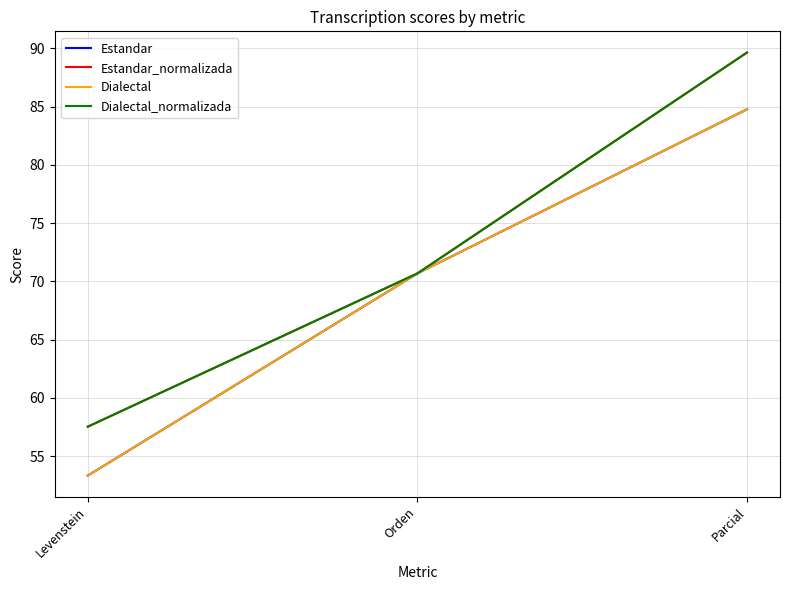

Reading right to left, list all the values displayed in this chart.

Estandar: 84.8	70.7	53.3
Estandar_normalizada: 89.7	70.7	57.5
Dialectal: 84.8	70.7	53.3
Dialectal_normalizada: 89.7	70.7	57.5